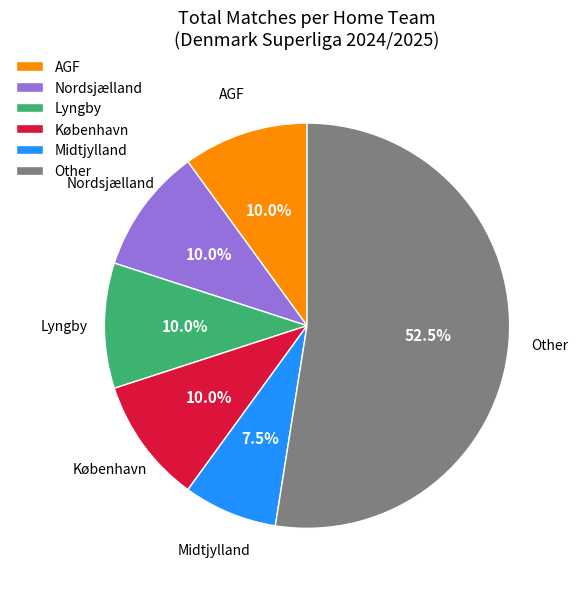

What is the smallest slice in the pie chart?

Midtjylland